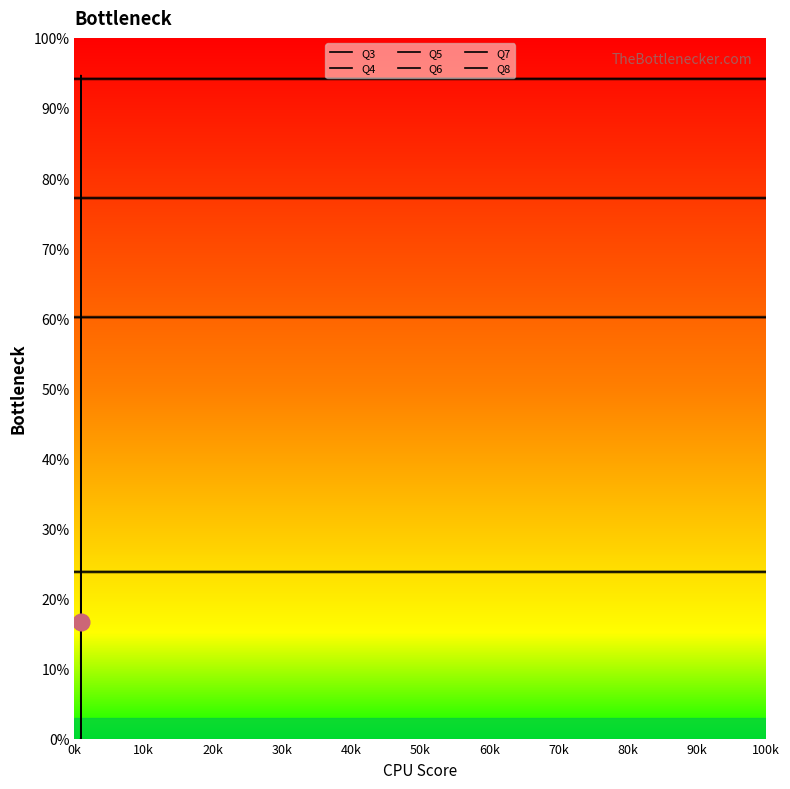

What is the difference between the highest and lowest values at 0k?

1.0